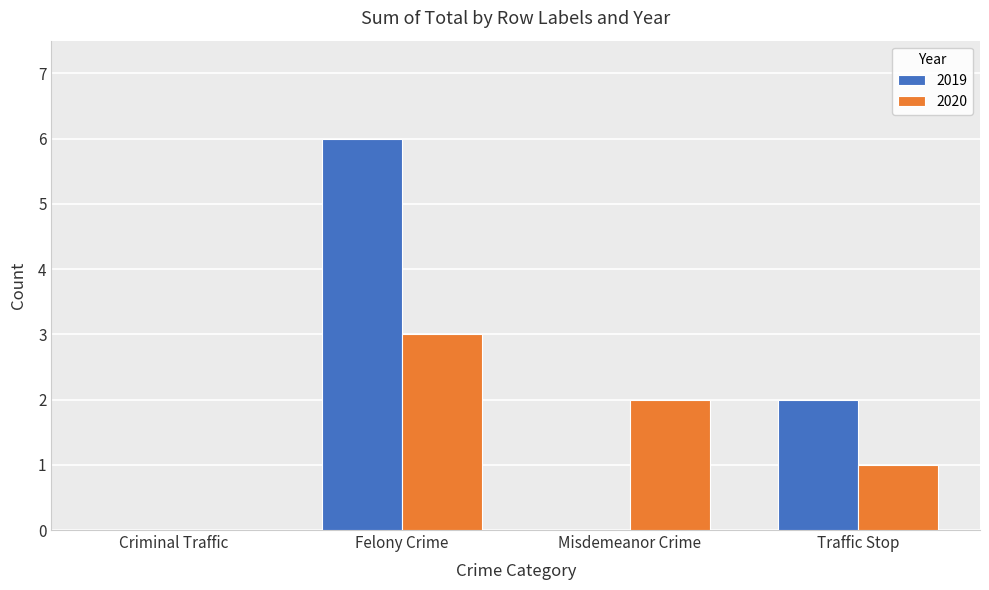

What is the approximate value of 2019 at Felony Crime?

6